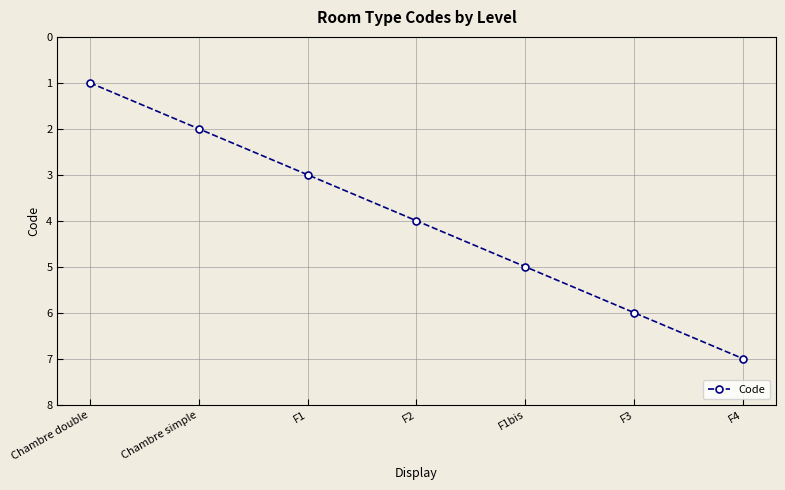

Reading right to left, extract all data points from this chart.

F4=7	F3=6	F1bis=5	F2=4	F1=3	Chambre simple=2	Chambre double=1